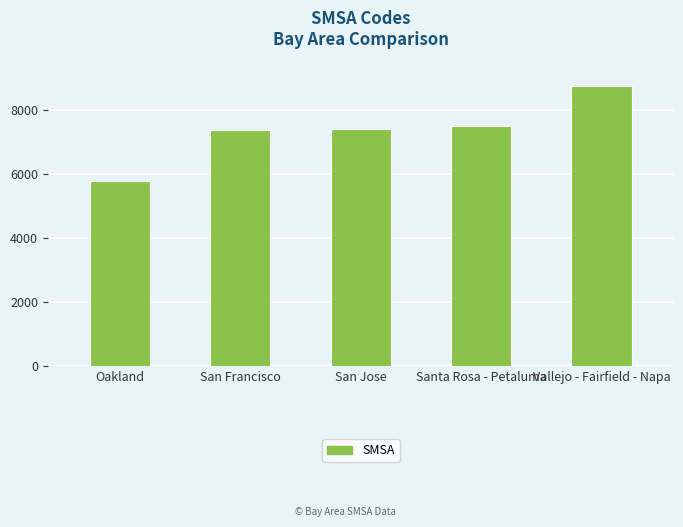

True or false: the data shows 1245 at Oakland.

False